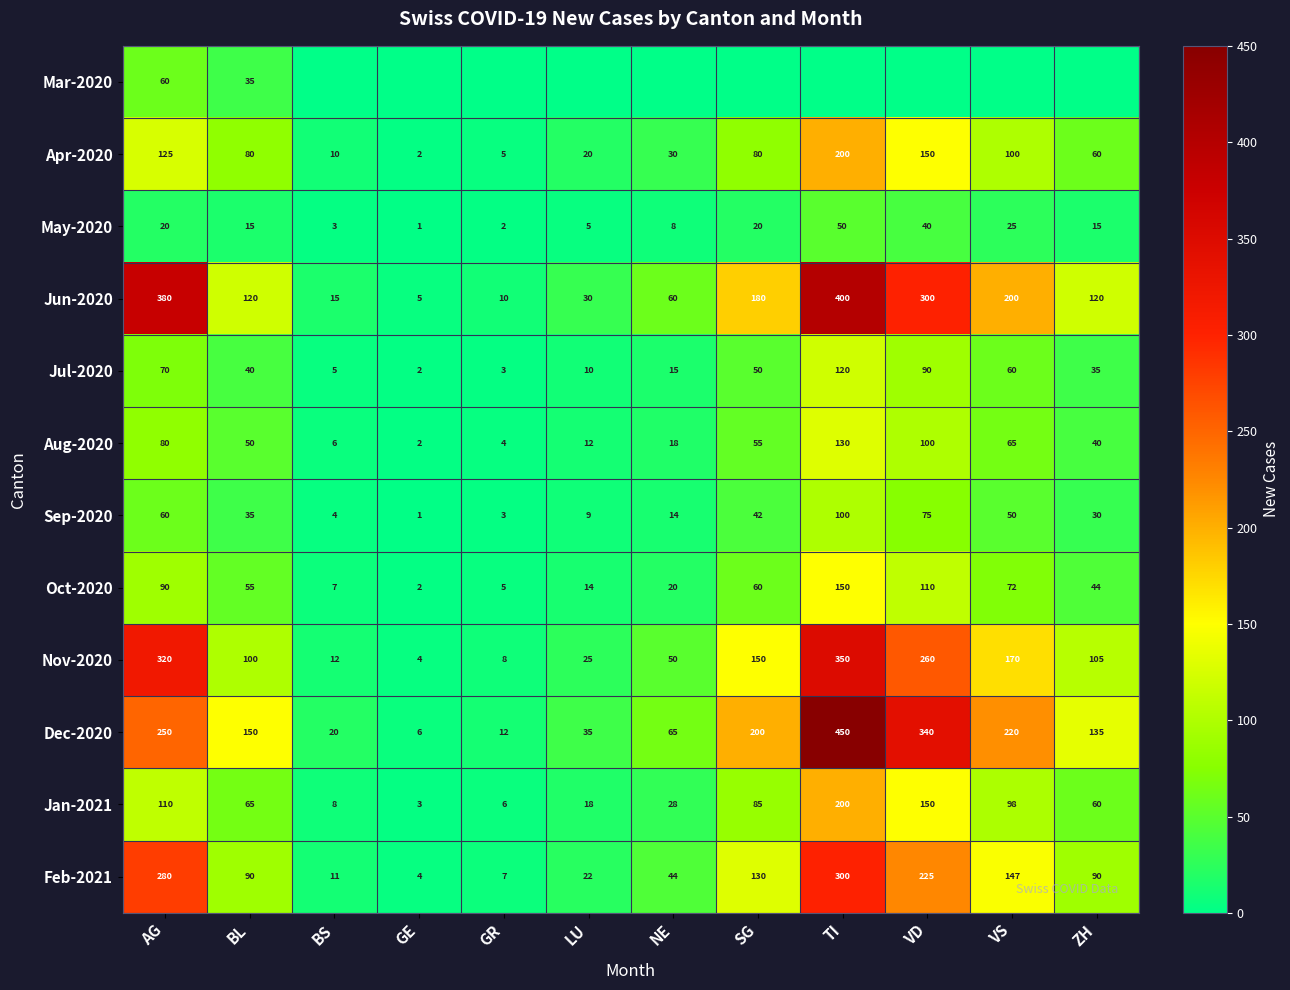

Is it true that May-2020 equals 2 at GR?

True